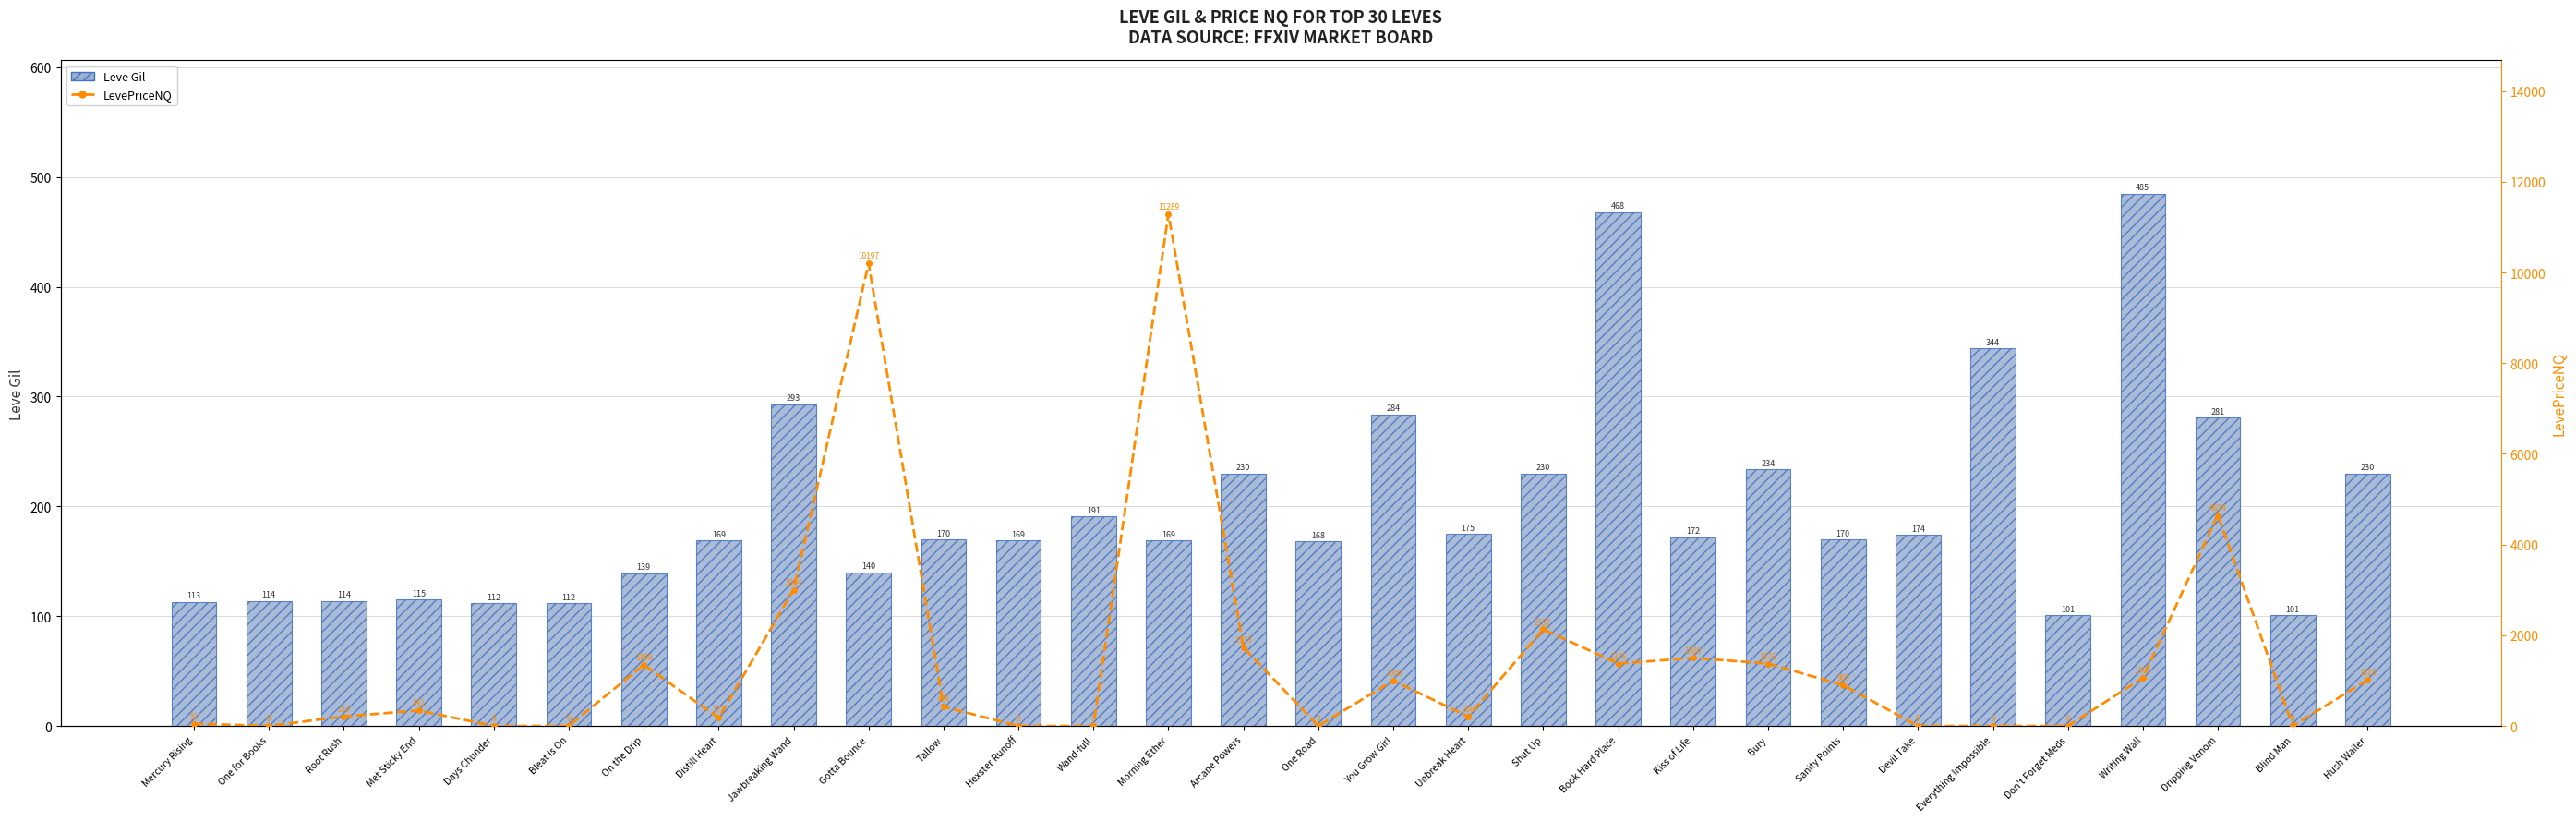

What is the sum of all Leve Gil values?

5967.0